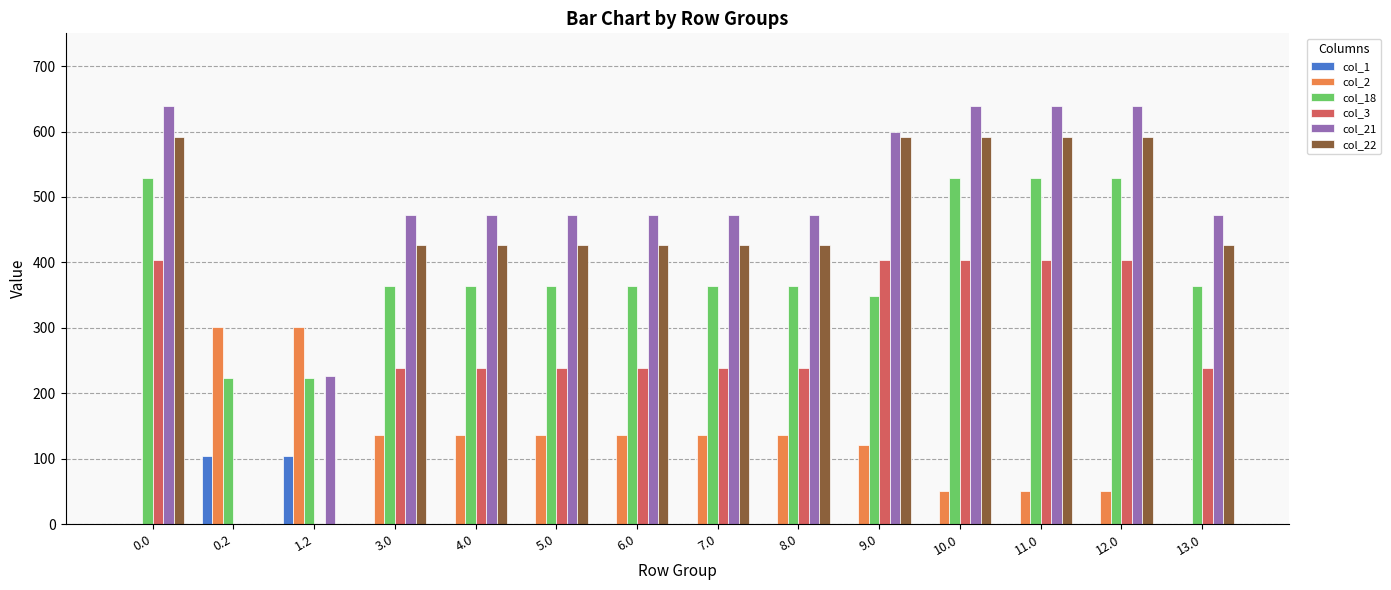

Is the value of col_21 at 0.0 greater than the value of col_1 at 13.0?

Yes